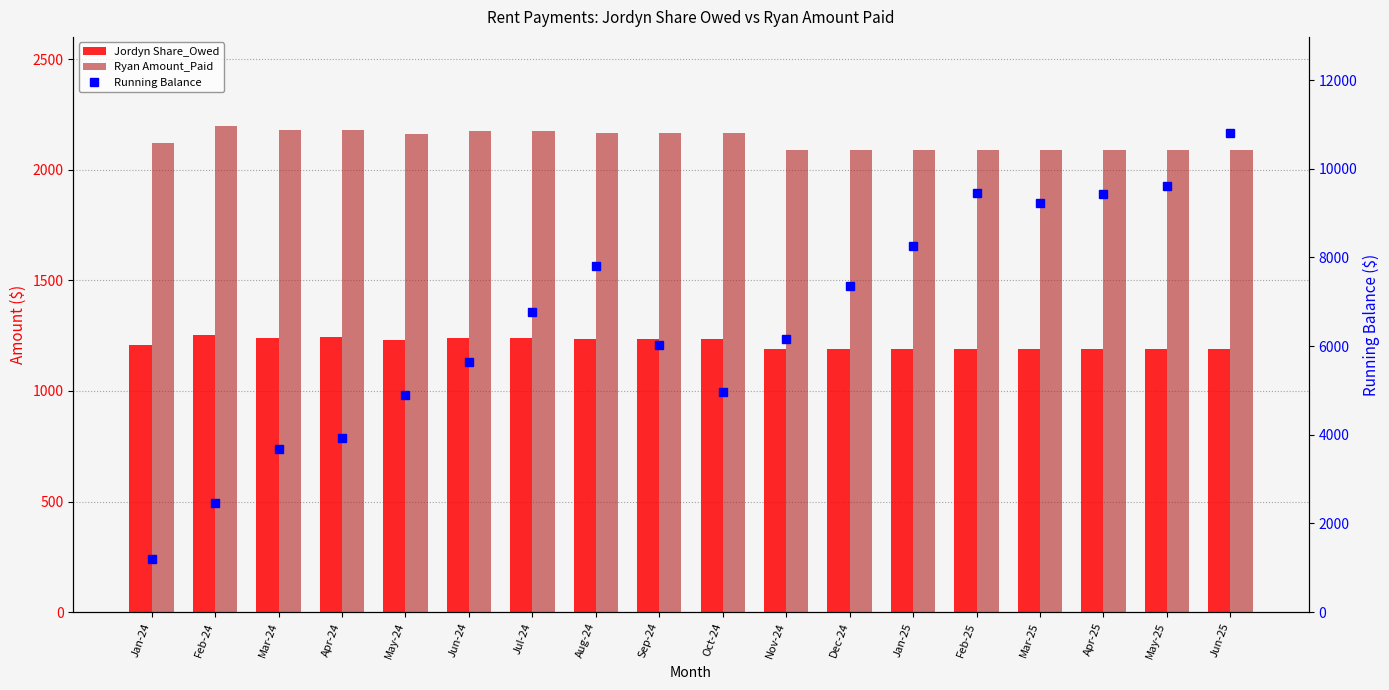

What is the minimum value shown in the chart?

1191.3